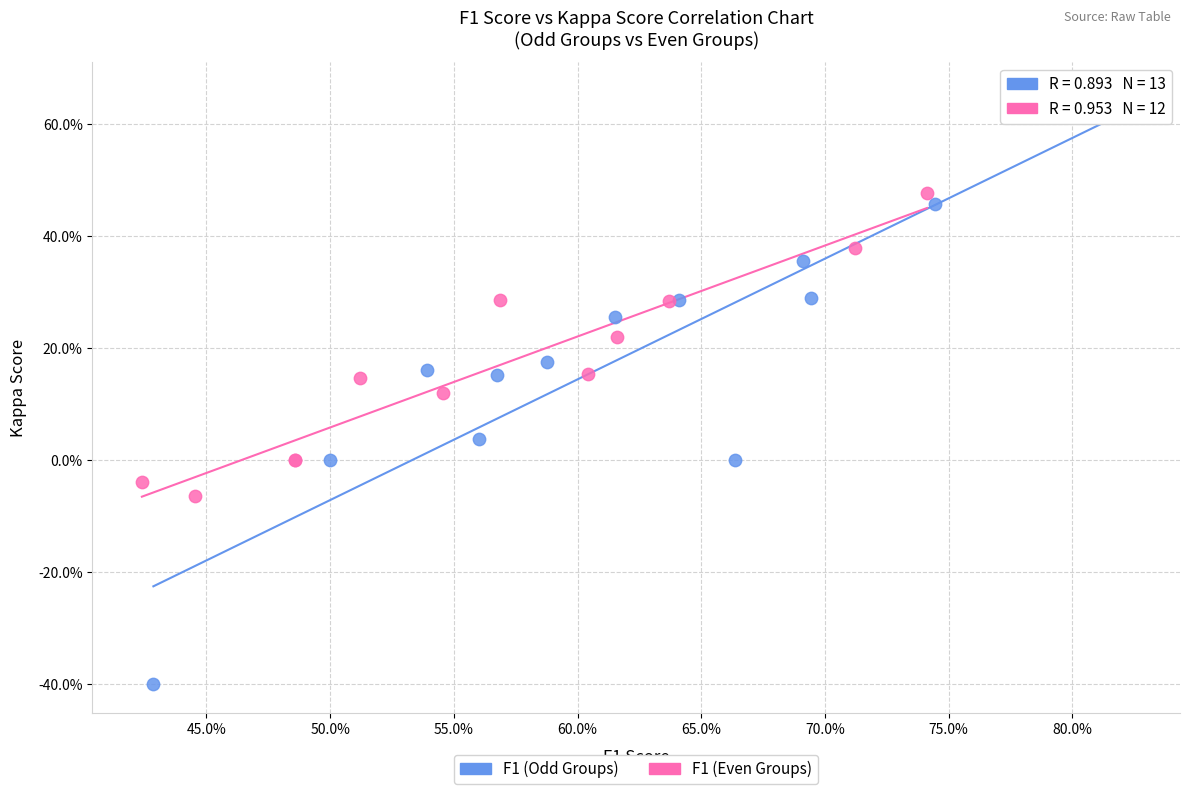

Which series has the largest Y range (max minus min)?

F1 (Odd Groups)